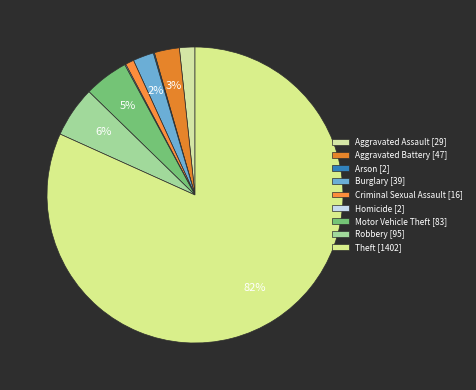

What percentage is the Robbery slice, to the nearest percent?

6%